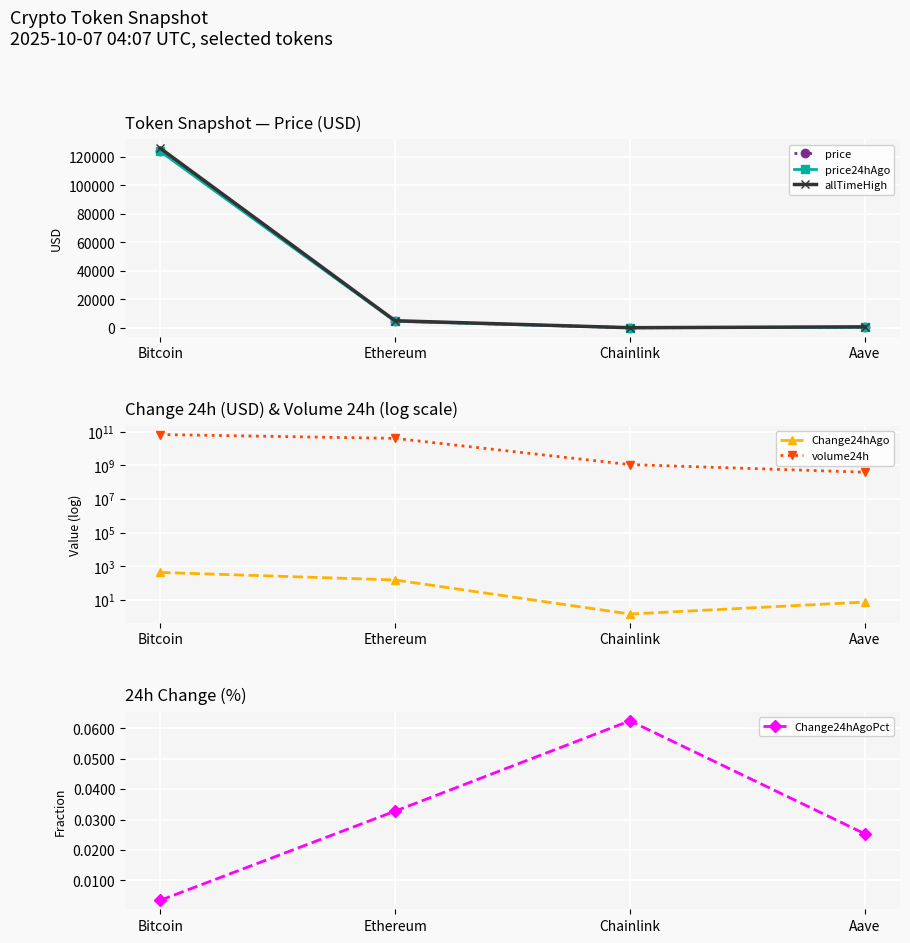

What is the value of the volume24h point at the 4th from the left?

387328909.0